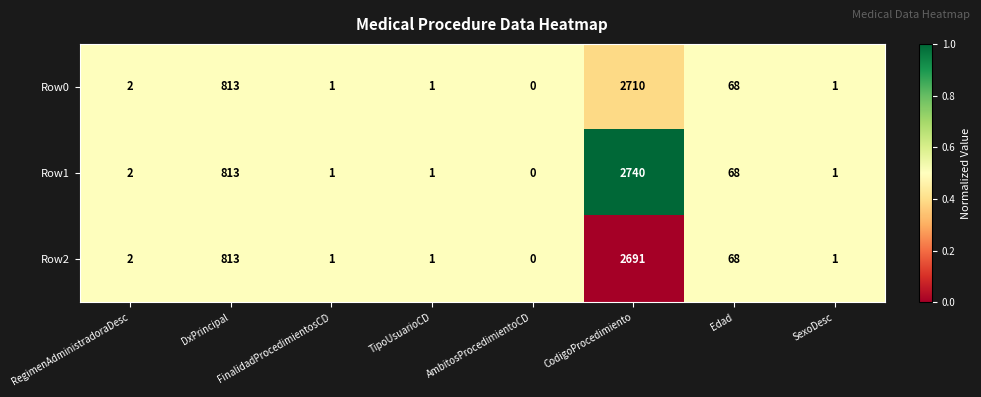

At which label does Row0 reach its minimum?

AmbitosProcedimientoCD